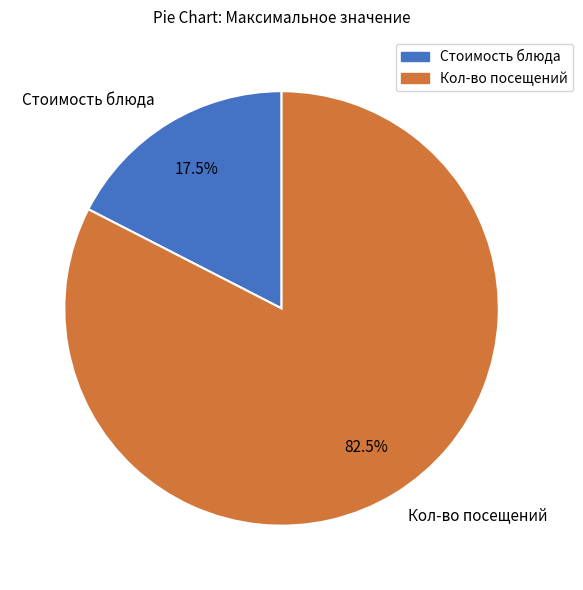

What is the majority slice?

Кол-во посещений